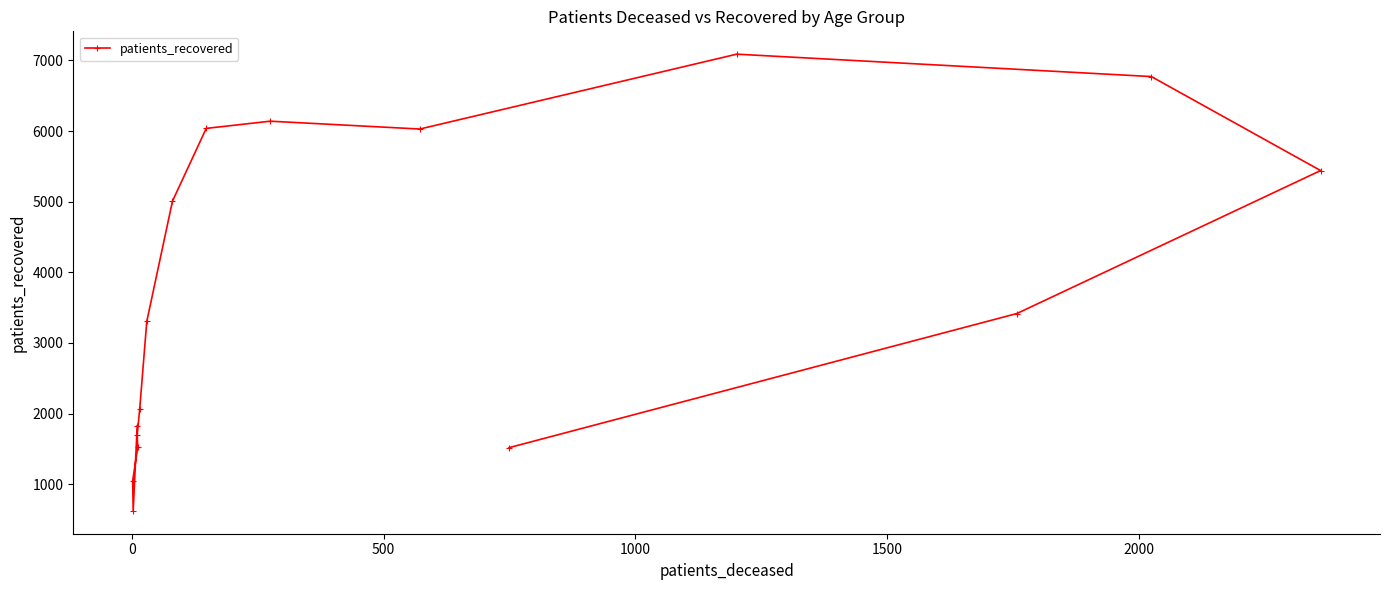

Does the chart display data point markers on the line(s)?

Yes